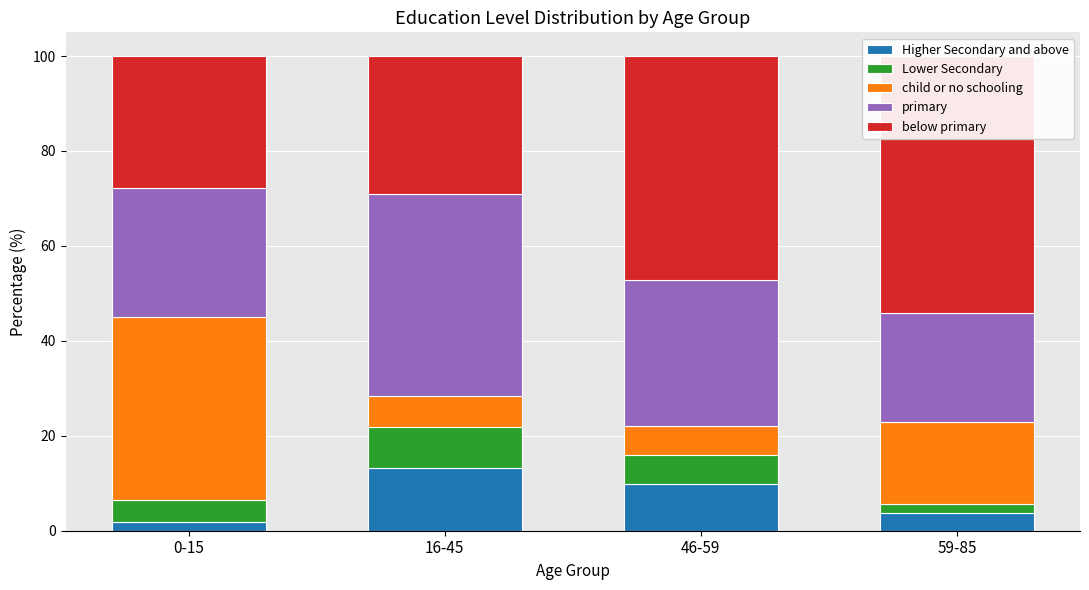

What is the label of the 3rd bar from the left?

46-59